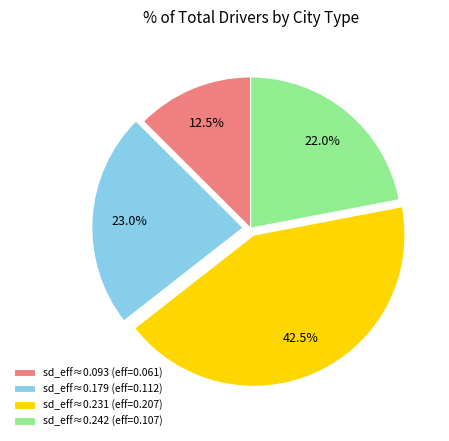

Rank the categories by value from lowest to highest.

sd_eff≈0.093 (eff=0.061), sd_eff≈0.242 (eff=0.107), sd_eff≈0.179 (eff=0.112), sd_eff≈0.231 (eff=0.207)